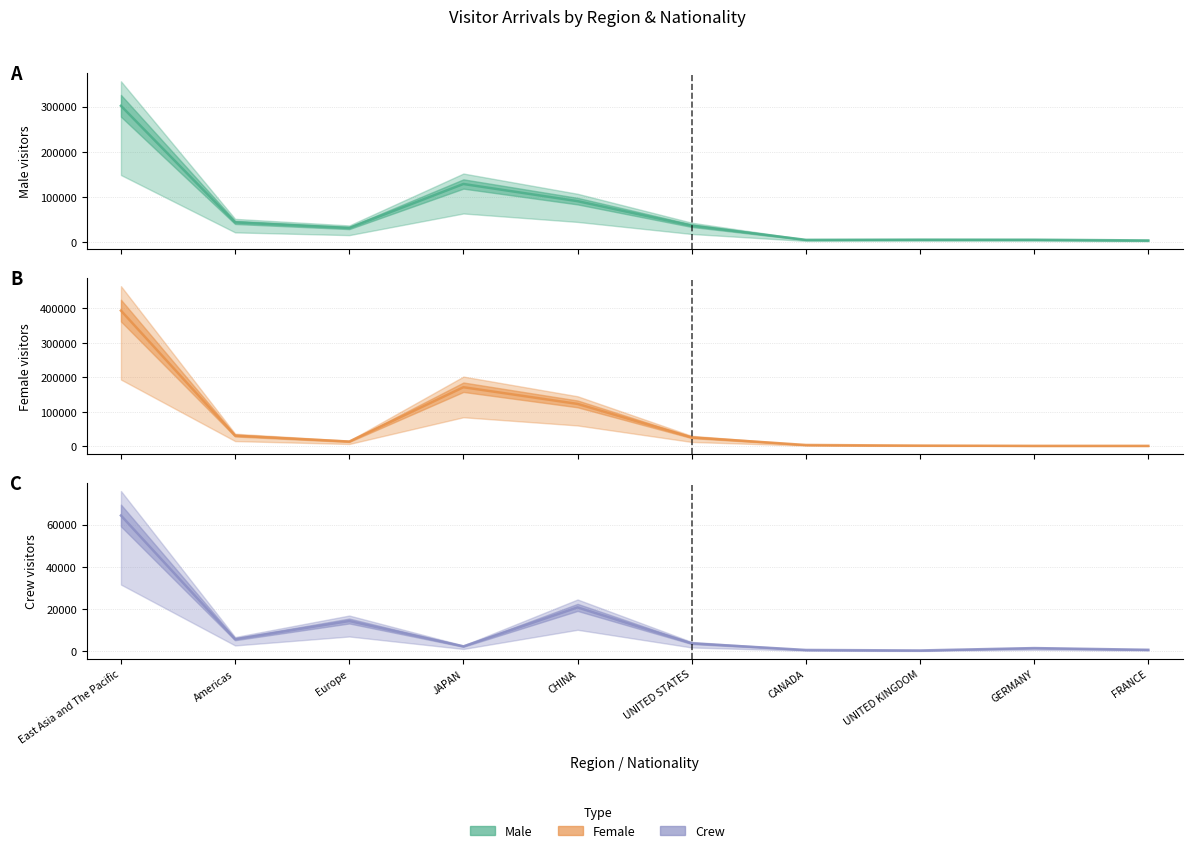

How many interior local peaks does the Crew series have?

3